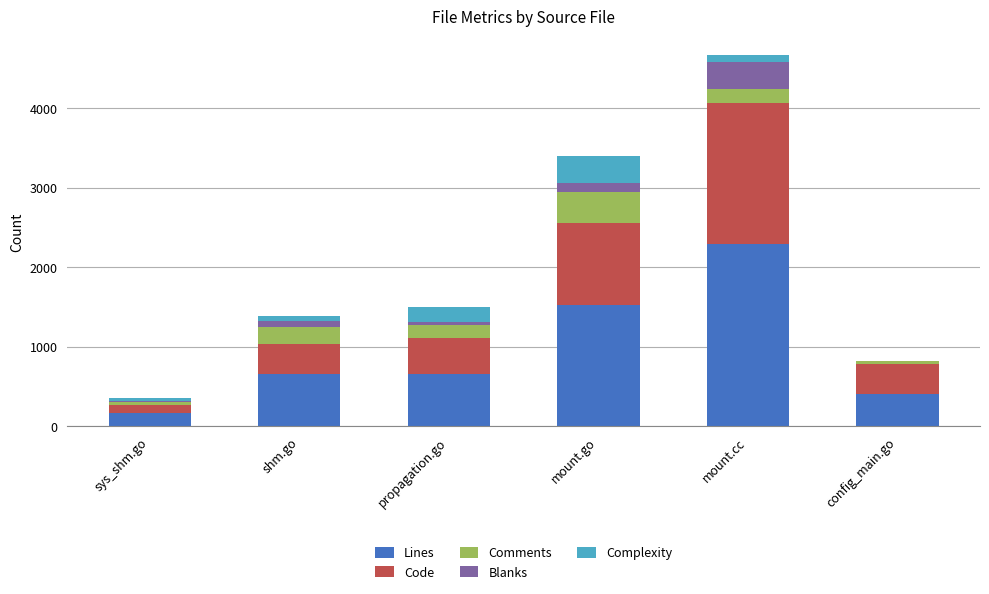

The Lines series shows 2429 at mount.go. True or false?

False